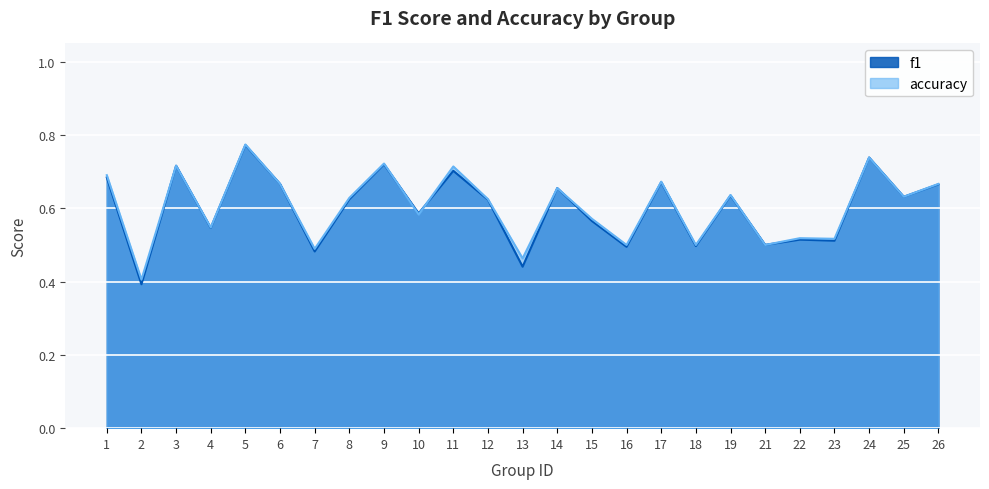

Where is f1 nearest to the value 0?

2